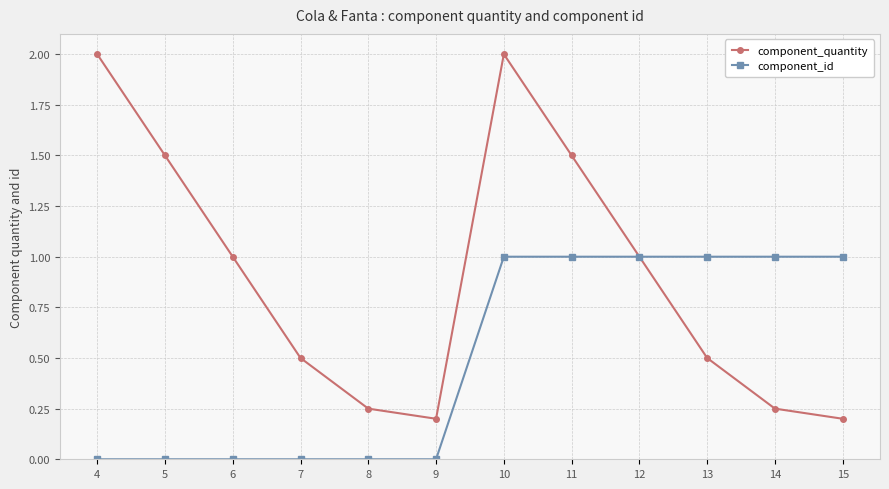

The component_quantity series shows 0.1 at 8. True or false?

False